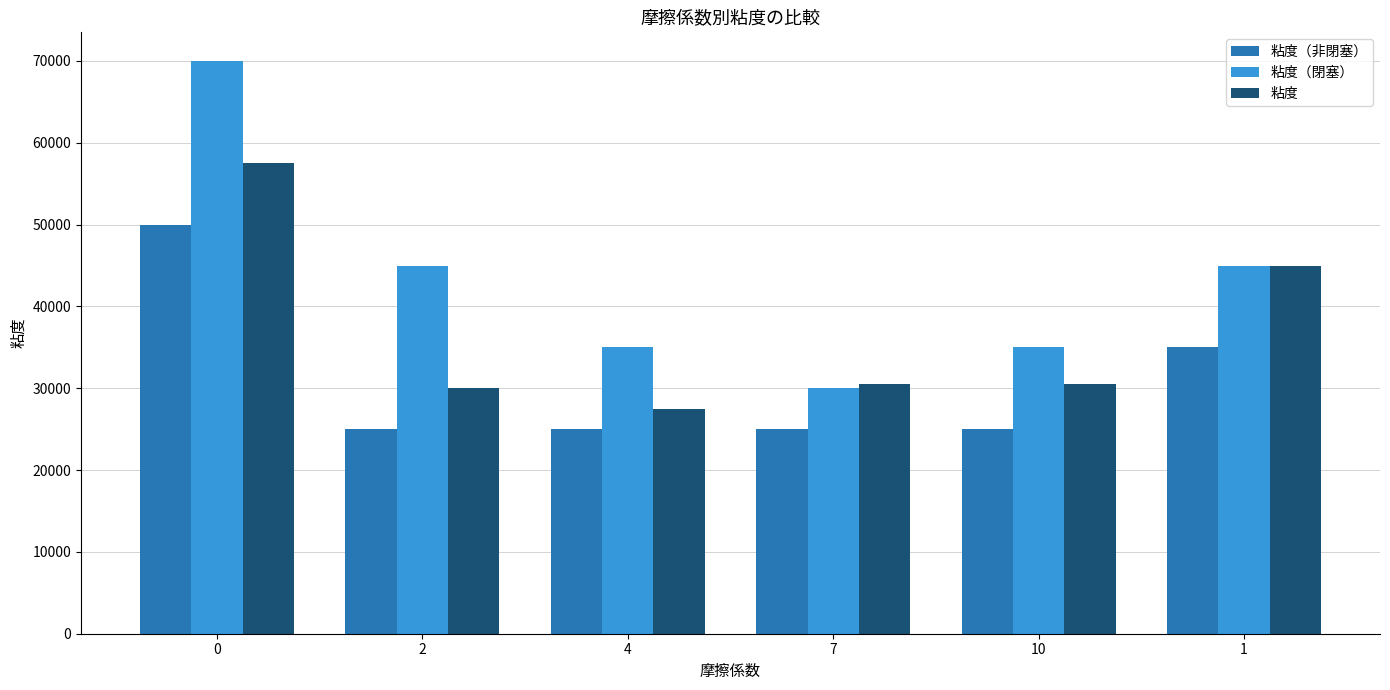

The 粘度（閉塞） series shows 45000 at 1. True or false?

True